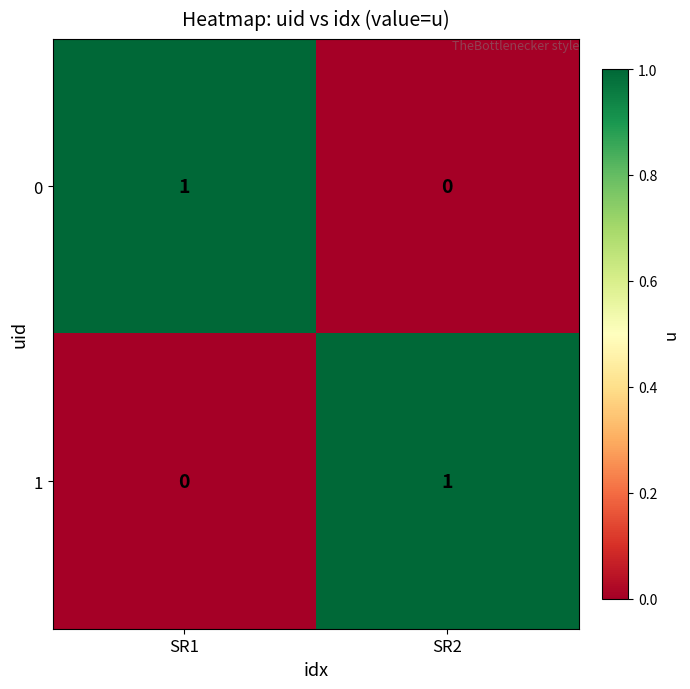

The 0 series shows 0 at SR2. True or false?

True